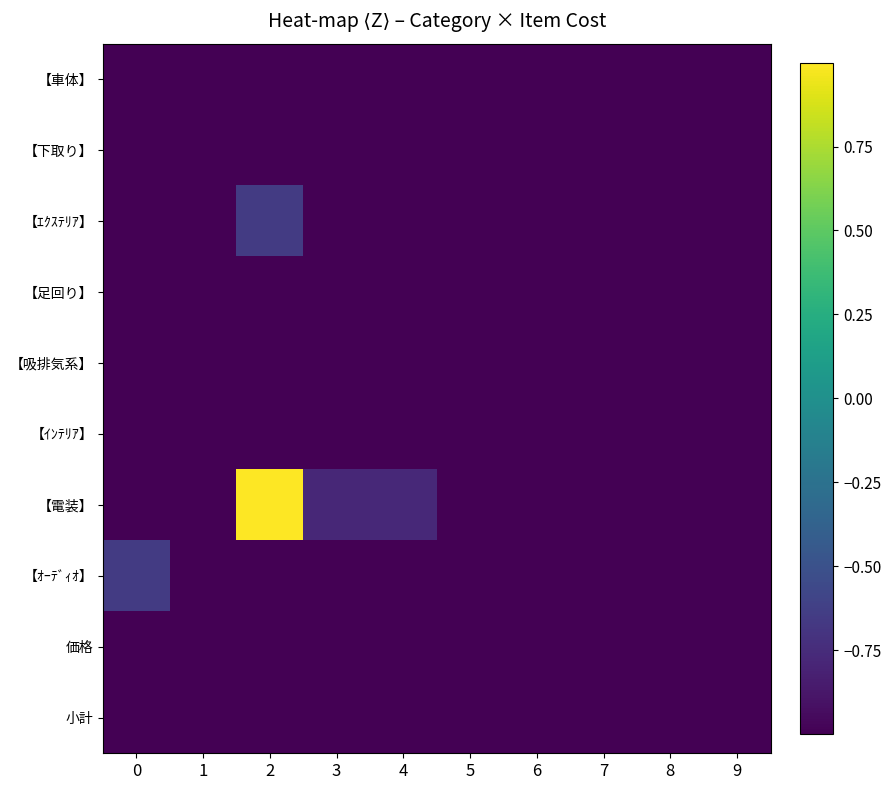

At which category is the sum across all series the highest?

2